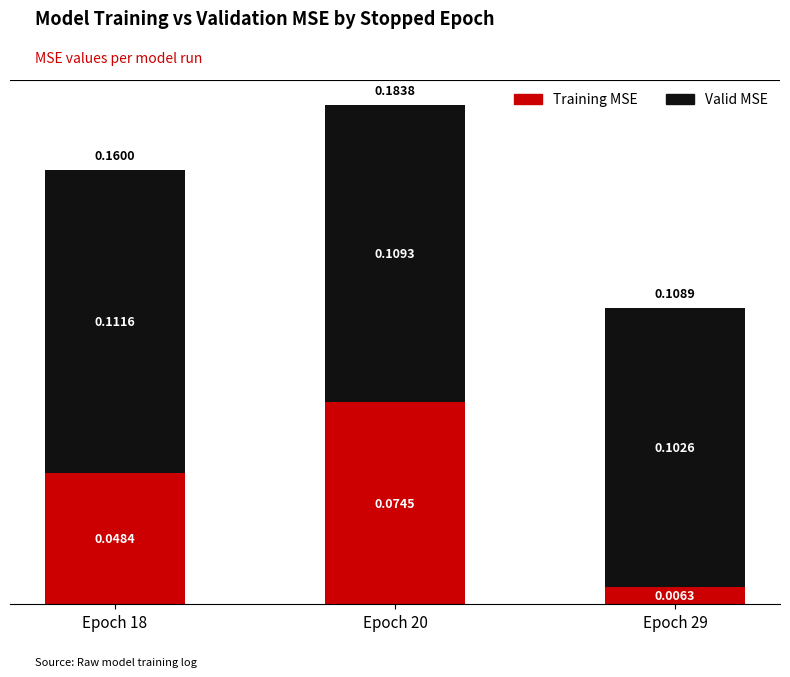

How many bars are there in total?

3